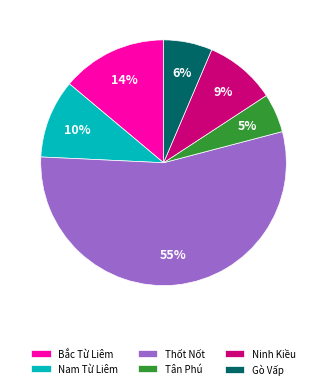

True or false: Thốt Nốt accounts for 55% of the total.

True